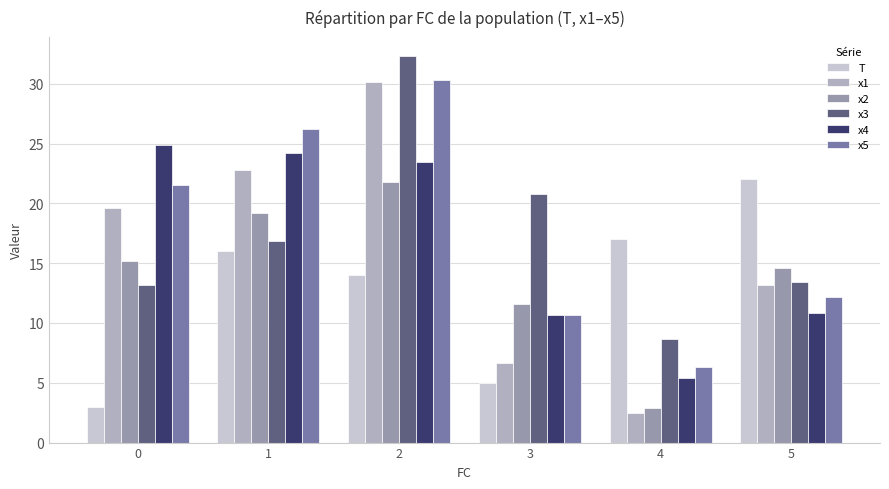

What is the smallest value displayed?

2.4